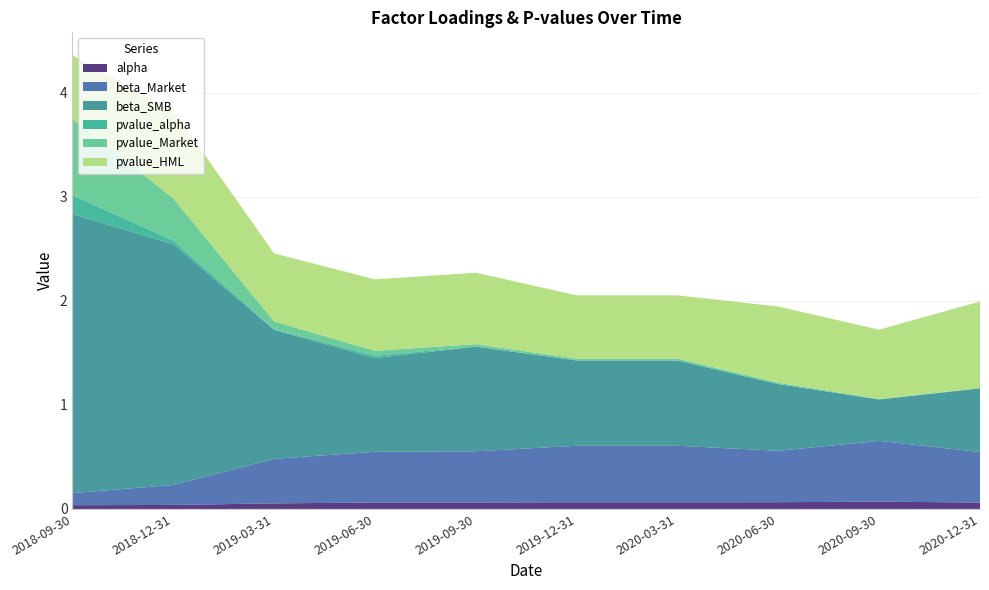

Reading right to left, list all the values displayed in this chart.

alpha: 2020-12-31=0.1	2020-09-30=0.1	2020-06-30=0.1	2020-03-31=0.1	2019-12-31=0.1	2019-09-30=0.1	2019-06-30=0.1	2019-03-31=0.1	2018-12-31=0.0	2018-09-30=0.0
beta_Market: 2020-12-31=0.5	2020-09-30=0.6	2020-06-30=0.5	2020-03-31=0.5	2019-12-31=0.5	2019-09-30=0.5	2019-06-30=0.5	2019-03-31=0.4	2018-12-31=0.2	2018-09-30=0.1
beta_SMB: 2020-12-31=0.6	2020-09-30=0.4	2020-06-30=0.6	2020-03-31=0.8	2019-12-31=0.8	2019-09-30=1.0	2019-06-30=0.9	2019-03-31=1.2	2018-12-31=2.3	2018-09-30=2.7
pvalue_alpha: 2020-12-31=0.0	2020-09-30=0.0	2020-06-30=0.0	2020-03-31=0.0	2019-12-31=0.0	2019-09-30=0.0	2019-06-30=0.0	2019-03-31=0.0	2018-12-31=0.0	2018-09-30=0.2
pvalue_Market: 2020-12-31=0.0	2020-09-30=0.0	2020-06-30=0.0	2020-03-31=0.0	2019-12-31=0.0	2019-09-30=0.0	2019-06-30=0.0	2019-03-31=0.1	2018-12-31=0.4	2018-09-30=0.7
pvalue_HML: 2020-12-31=0.8	2020-09-30=0.7	2020-06-30=0.7	2020-03-31=0.6	2019-12-31=0.6	2019-09-30=0.7	2019-06-30=0.7	2019-03-31=0.7	2018-12-31=0.8	2018-09-30=0.6